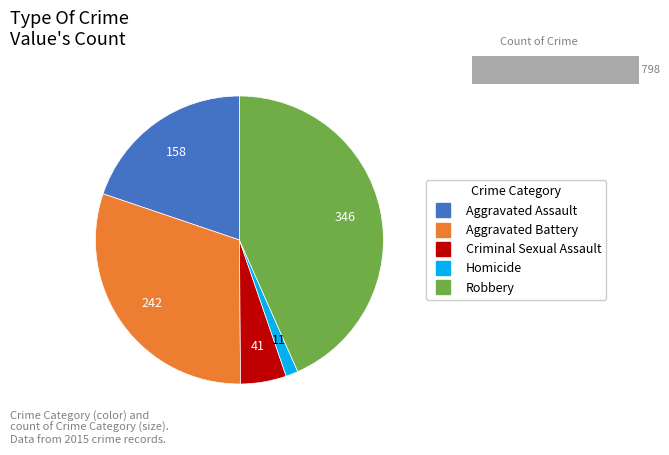

Is Homicide the majority of the pie?

No